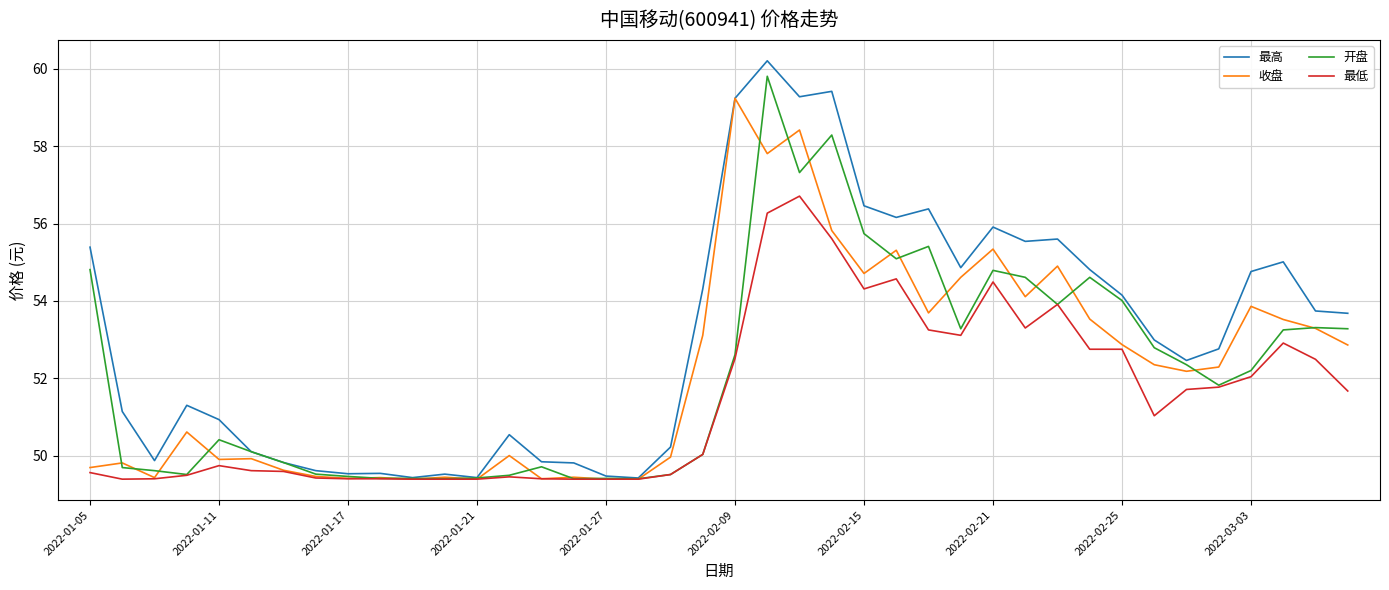

What is the smallest value displayed?

49.4